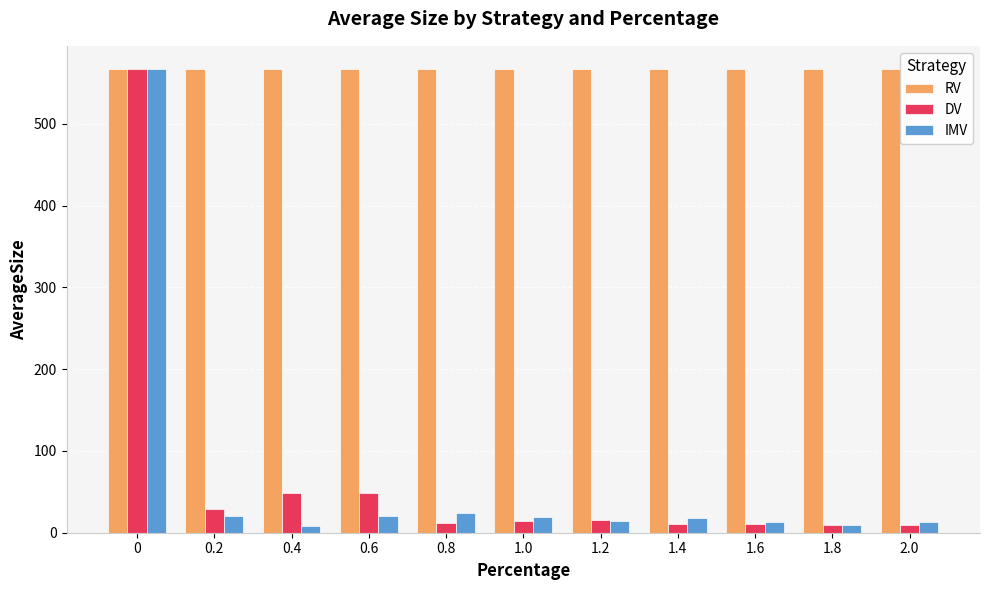

What is the sum of the IMV values at 1.0 and 0?

586